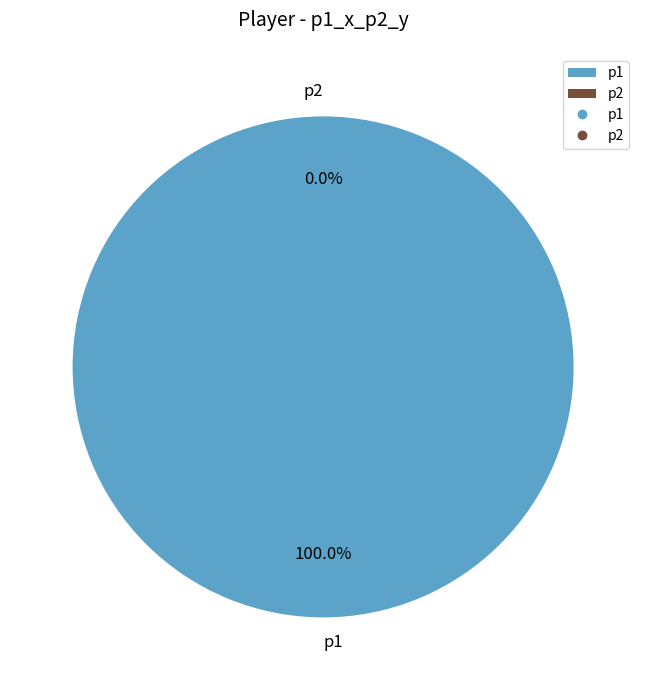

What is the majority slice?

p1